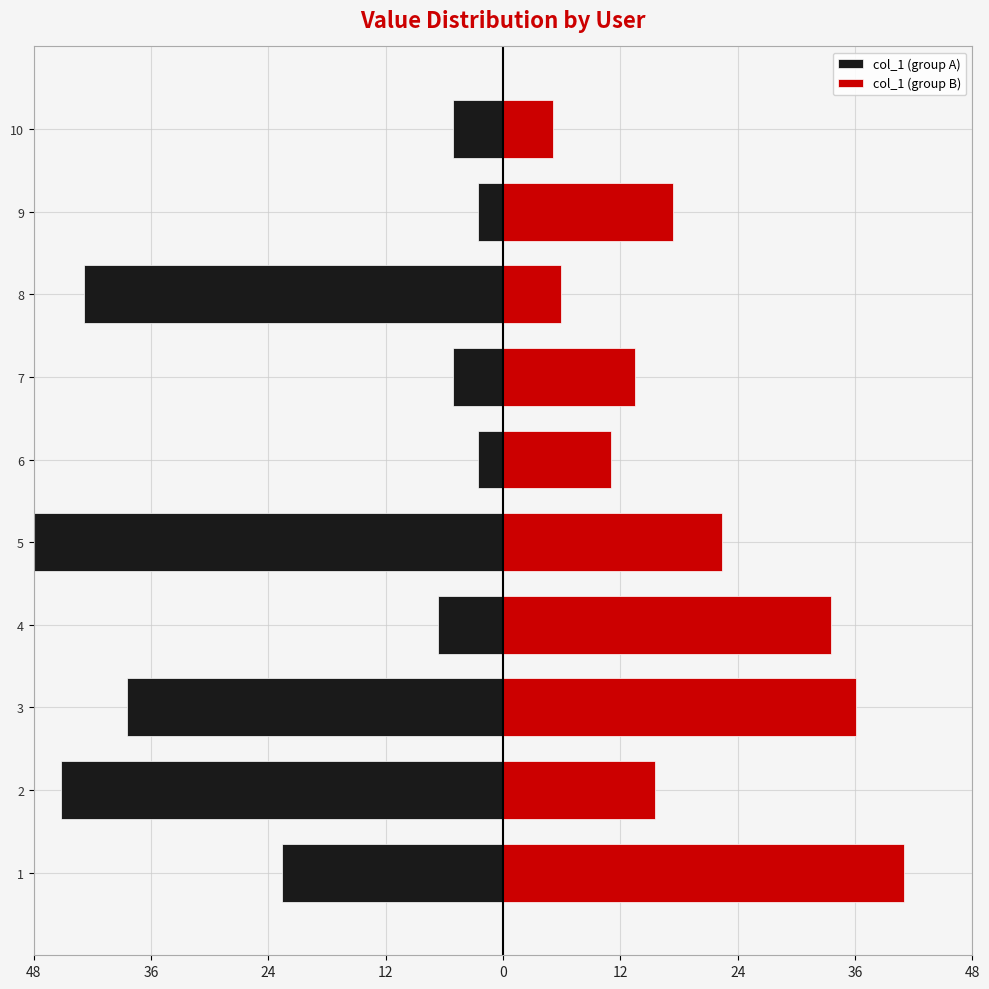

True or false: col_1 (group B) has a value of 8.9 at 8.

False